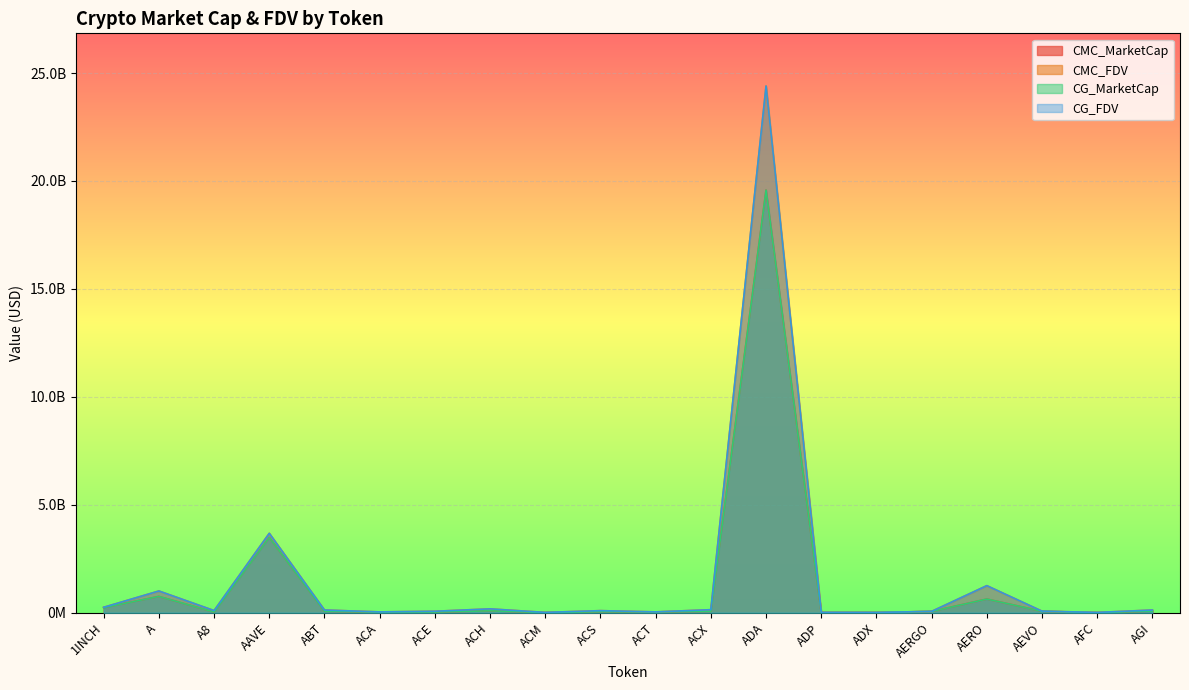

How many data points in CG_MarketCap are less than 61860573?

10